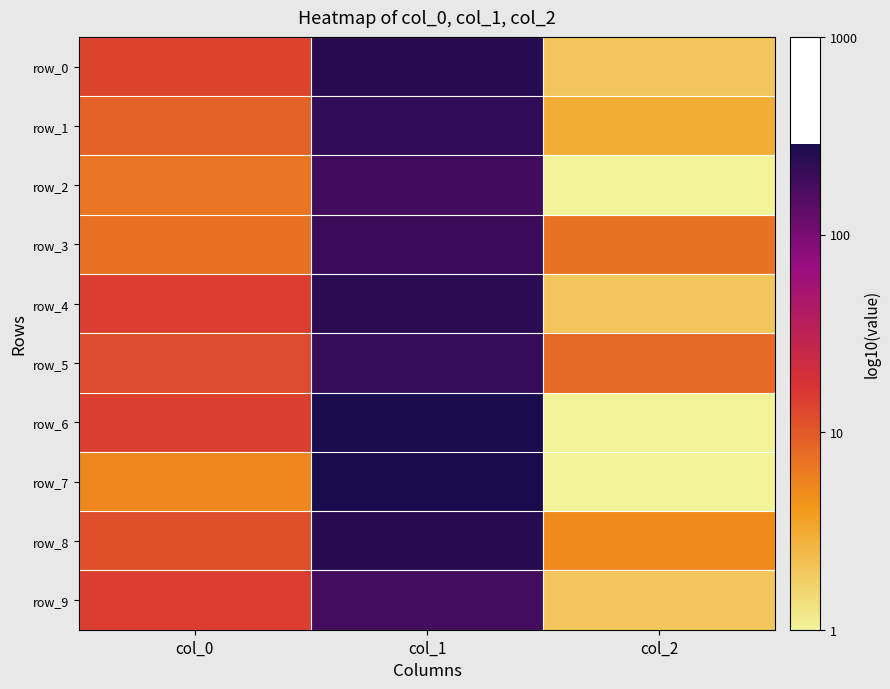

Is it true that row_5 equals 1.1 at col_0?

True